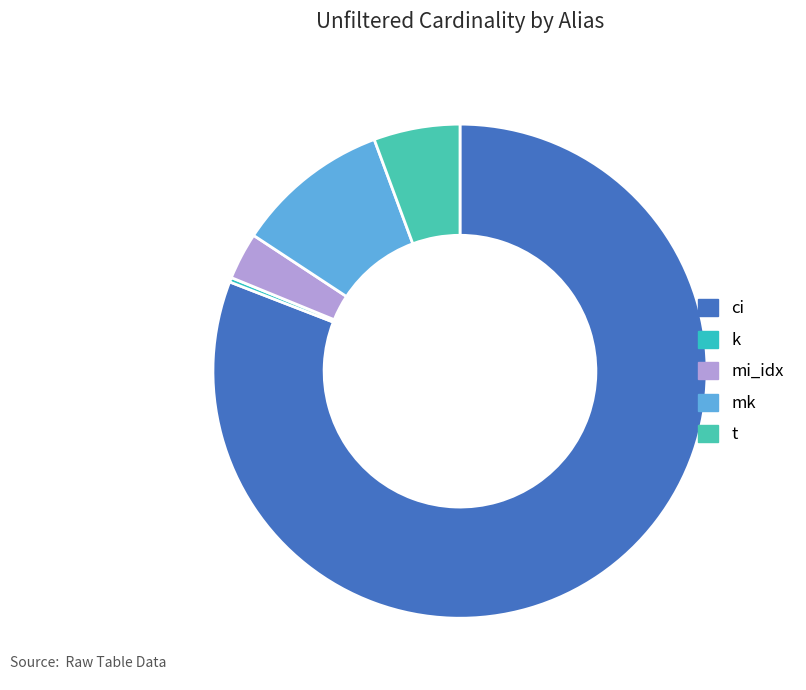

Between ci and mi_idx, which is larger?

ci